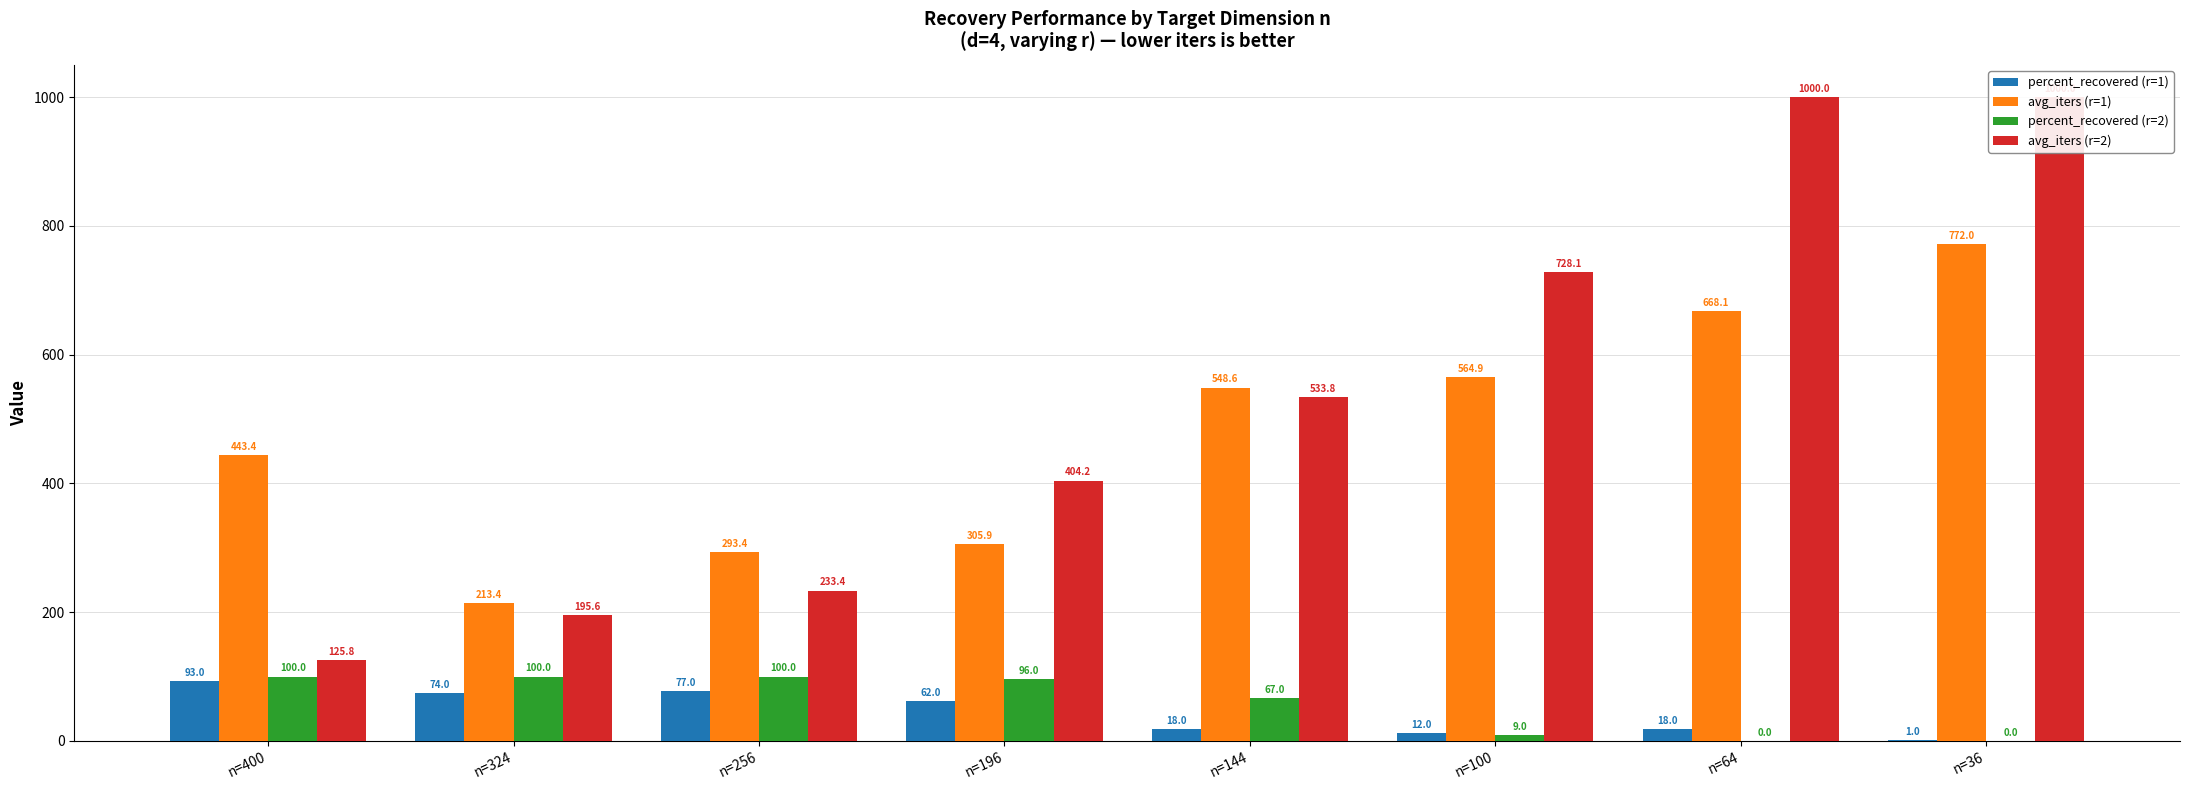

Between n=36 and n=324, which is larger?

n=324